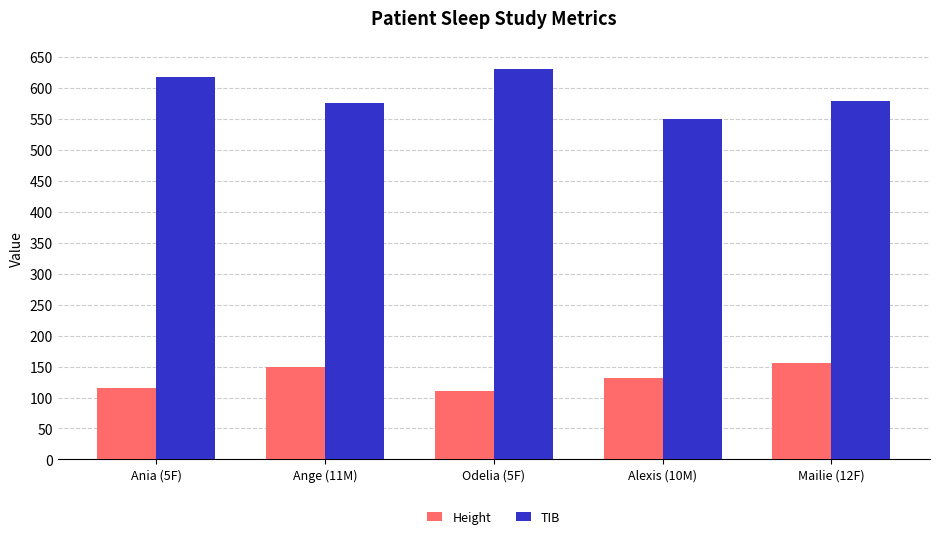

How many categories are shown in the chart?

5